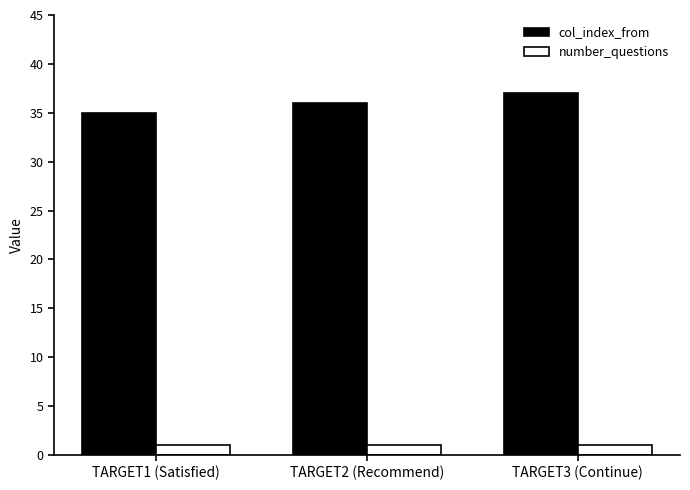

What is the difference between the highest and lowest values at TARGET2 (Recommend)?

35